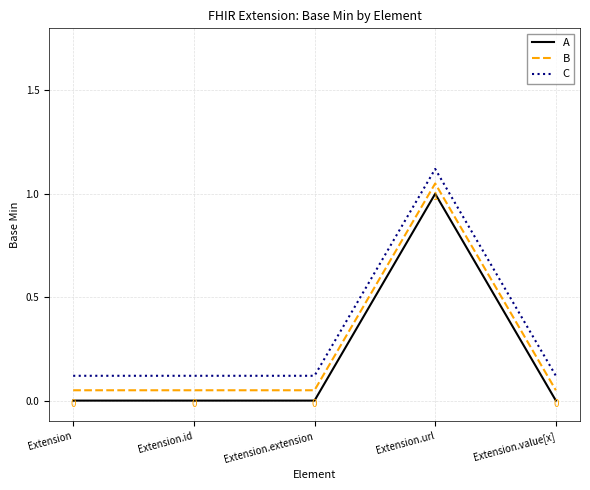

Which category has the highest value in the A series?

Extension.url